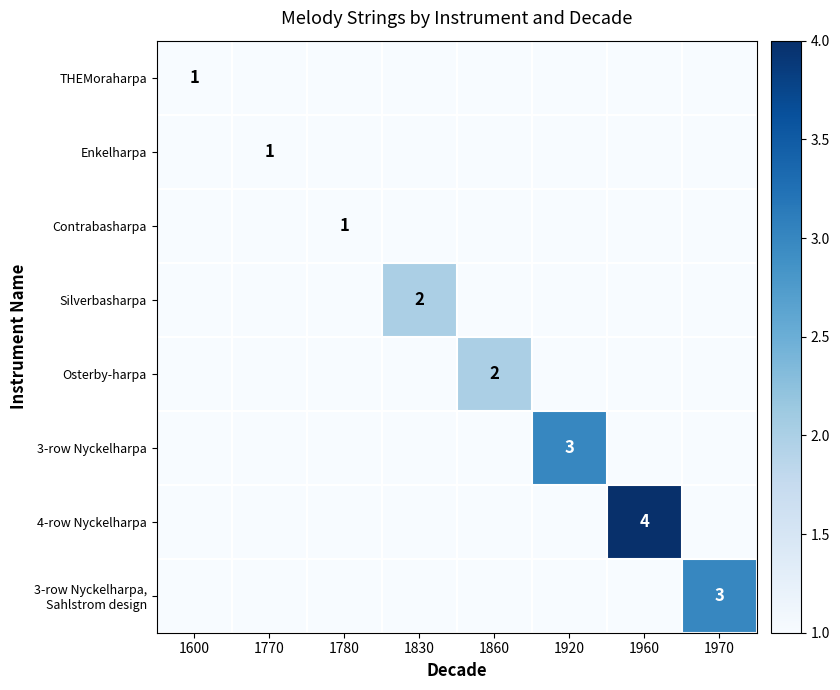

Which series changed the most between 1830 and 1920?

3-row Nyckelharpa